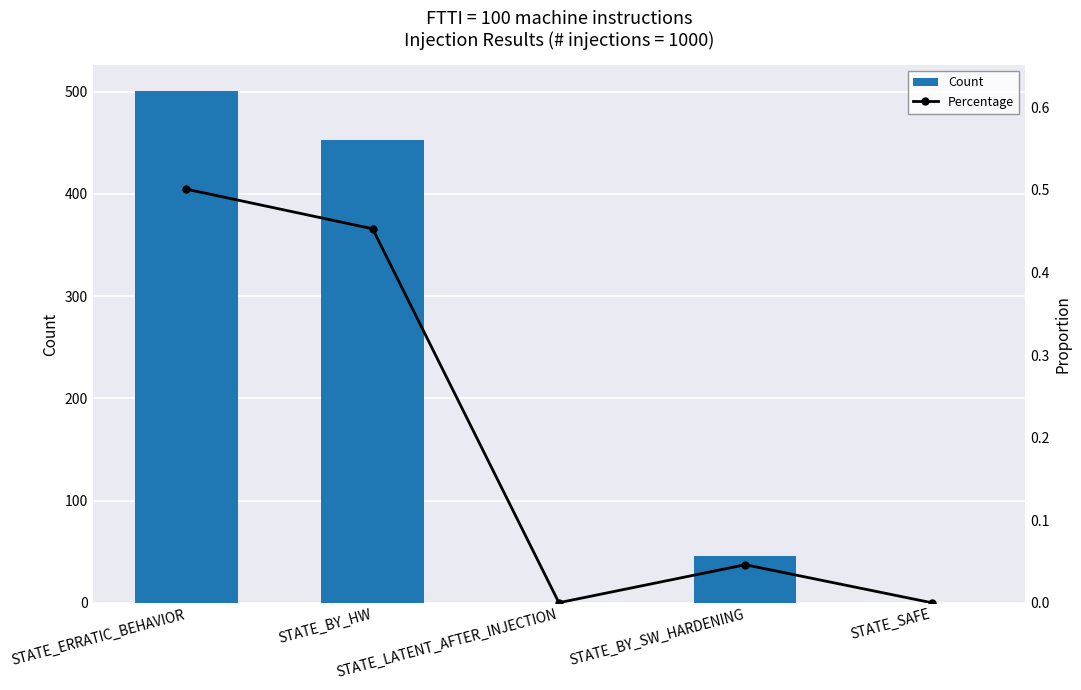

How many series are shown in this chart?

2